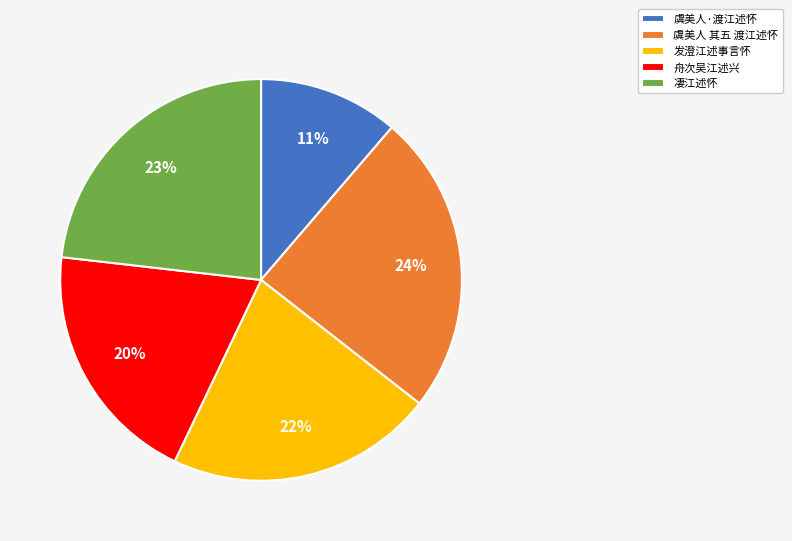

Approximately how many times larger is the value at 虞美人·渡江述怀 compared to 虞美人 其五 渡江述怀?

0.5